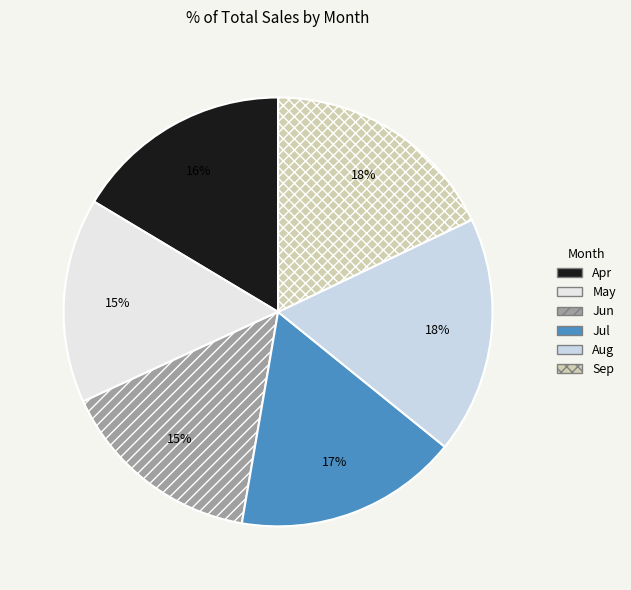

How many segments does this pie chart have?

6